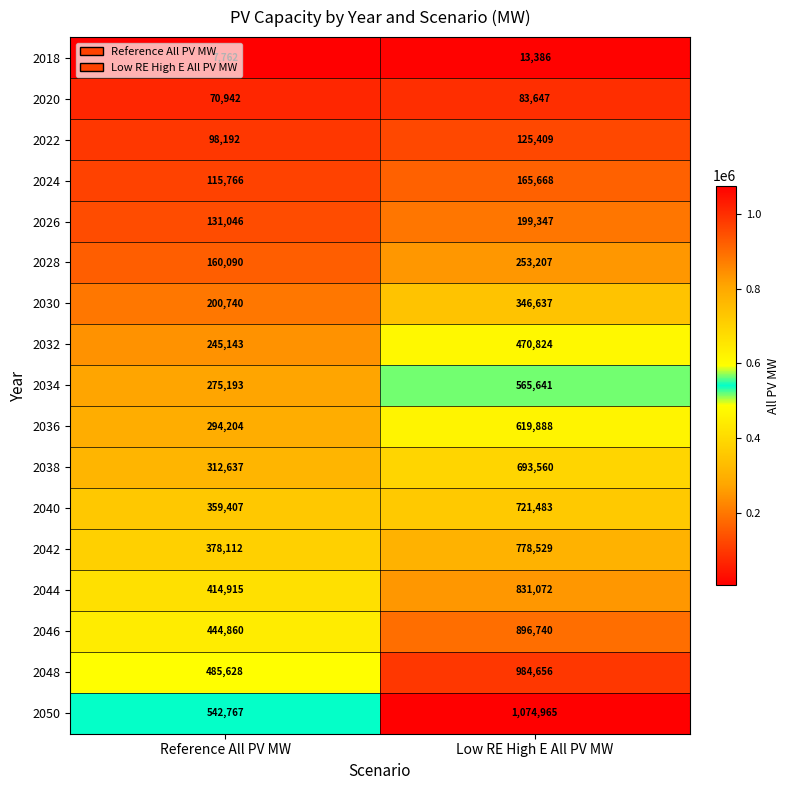

What is the sum of the 2028 values at Low RE High E All PV MW and Reference All PV MW?

413297